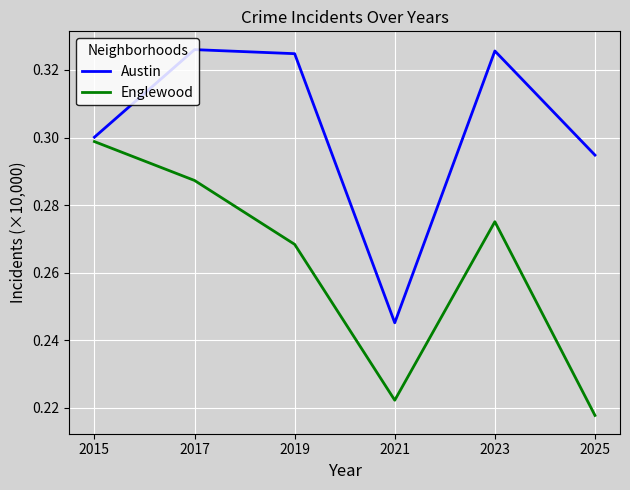

At which label is Austin closest to 0?

2021